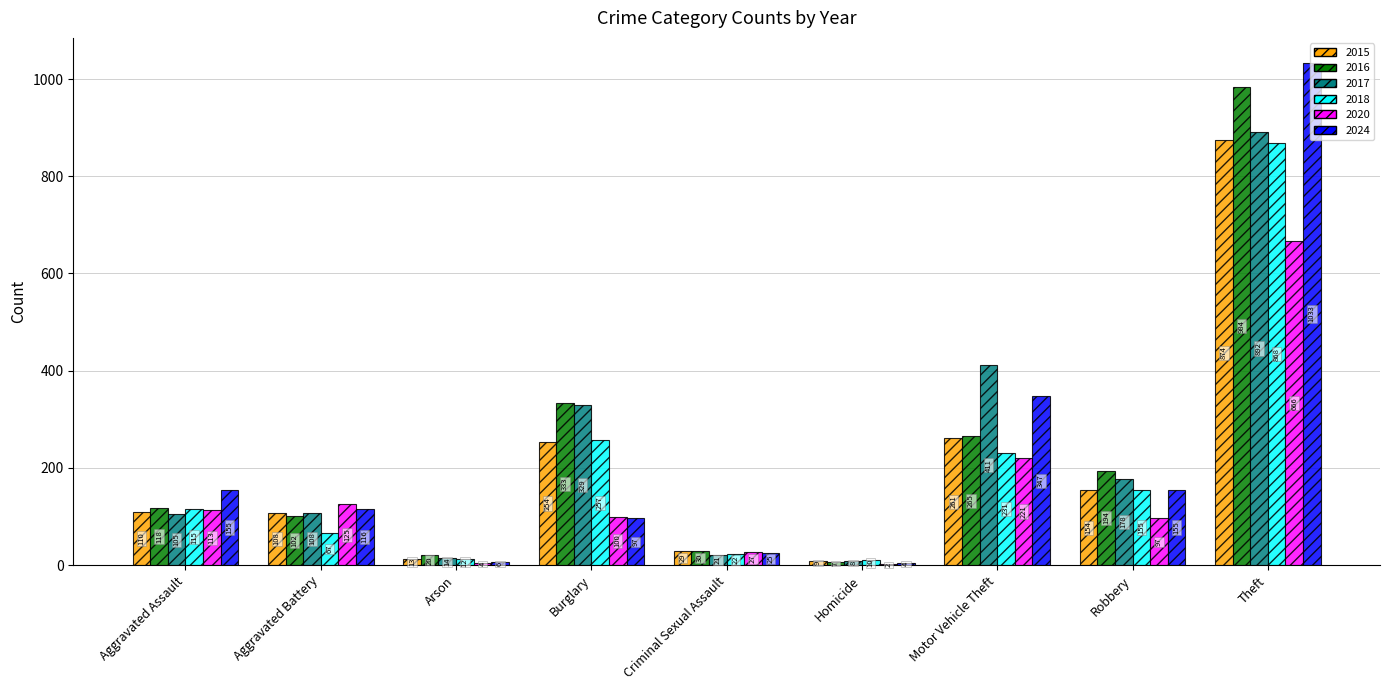

Which category has the highest value across all series?

Theft